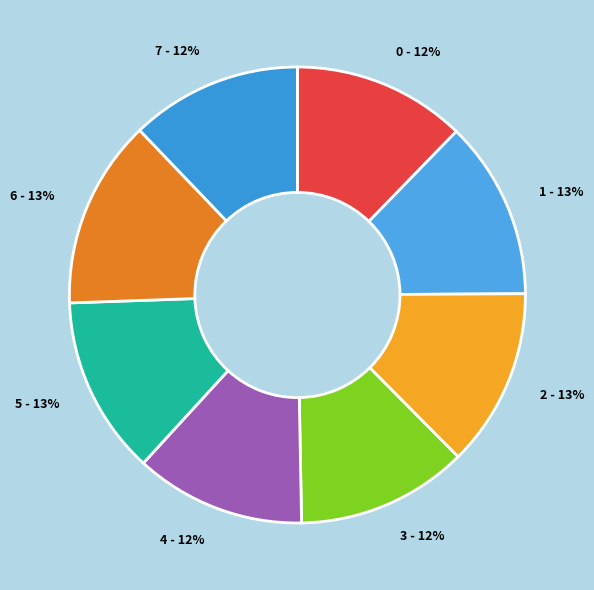

How many slices are in this pie chart?

8